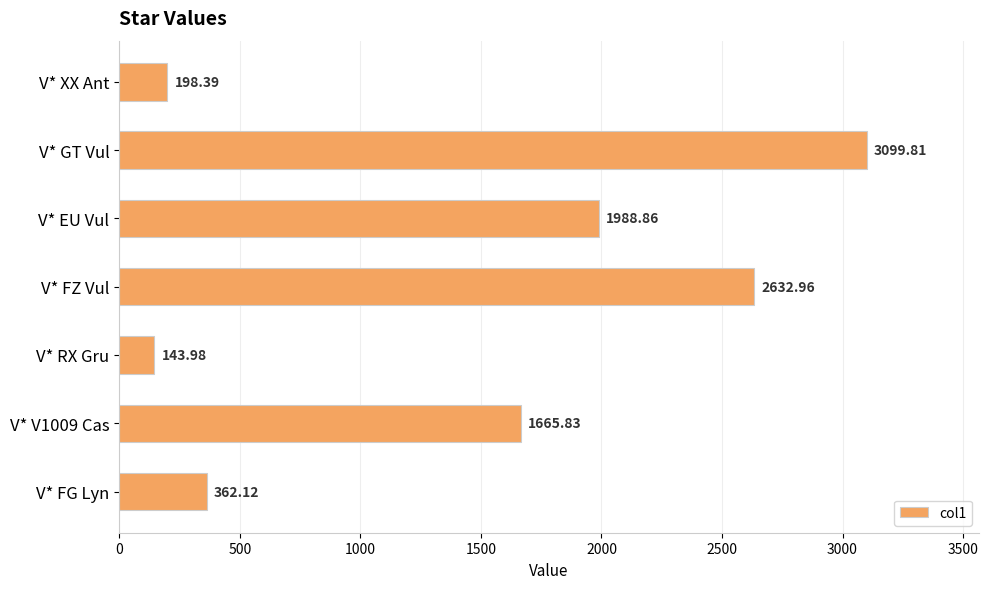

Which label corresponds to the smallest value in the chart?

V* RX Gru